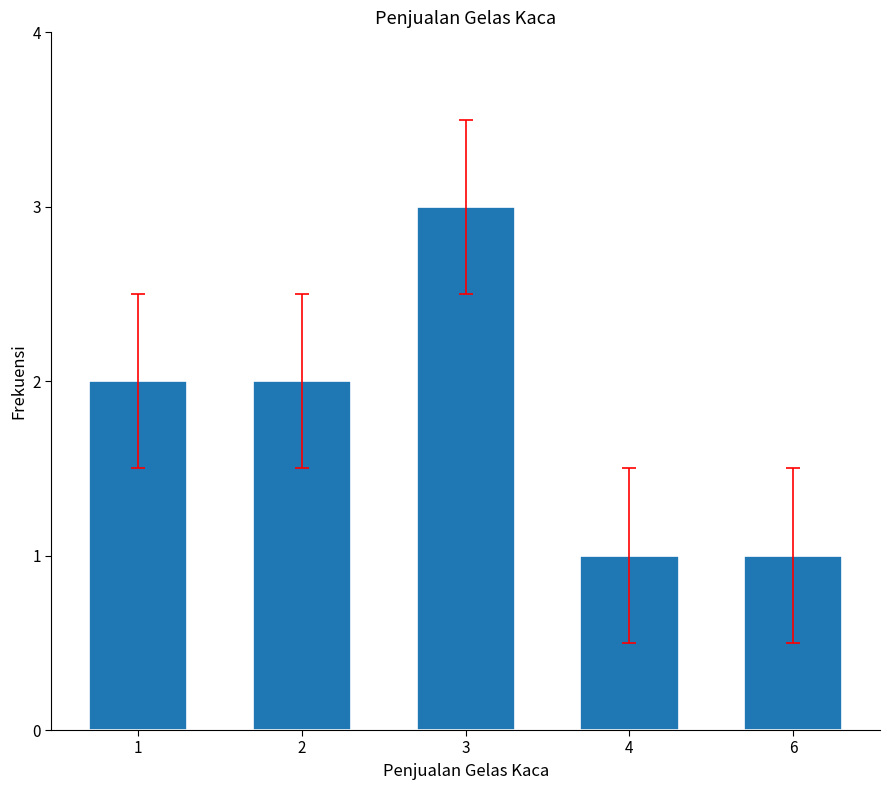

Reading left to right, what are all the values shown in this chart?

1=2	2=2	3=3	4=1	6=1